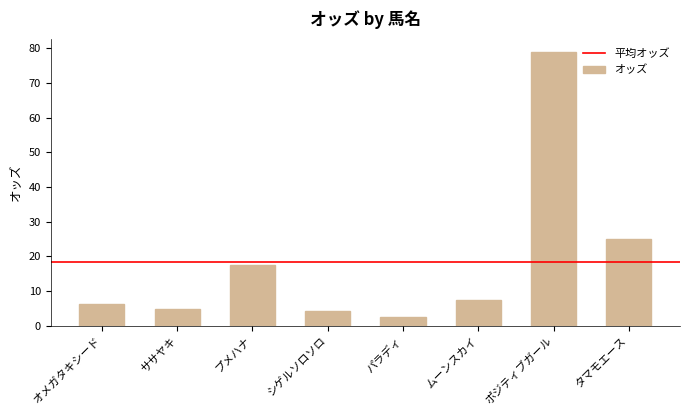

What is the change in value from プメハナ to パラディ?

-15.1